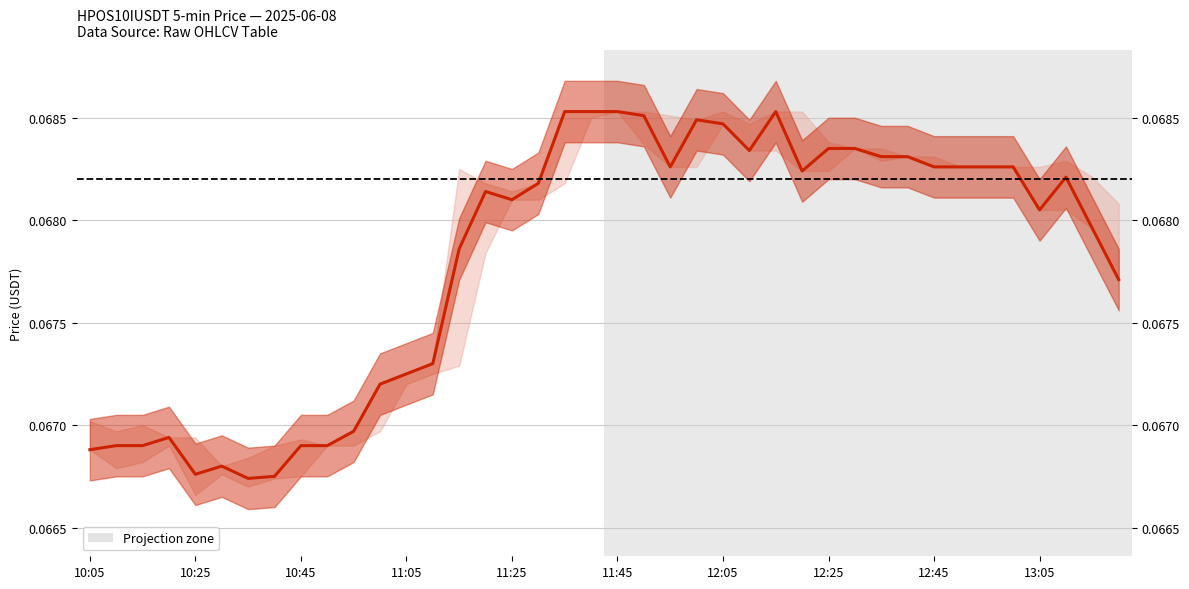

Where is high nearest to the value 0?

10:30